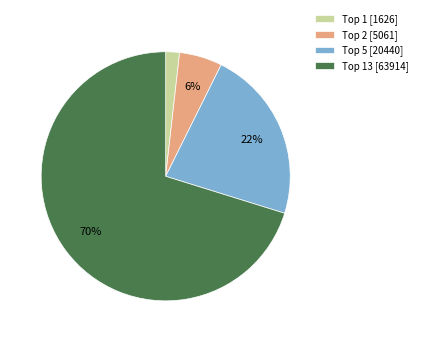

Which category has the biggest portion of the pie?

Top 13 [63914]